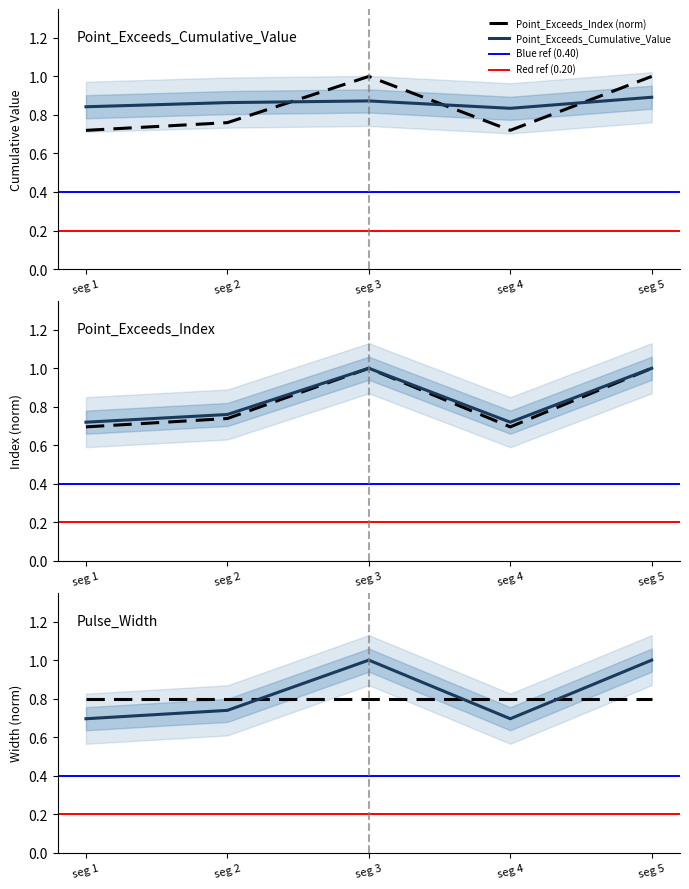

Is the value of Pulse_Width at seg 2 greater than the value of Point_Exceeds_Index at seg 5?

No